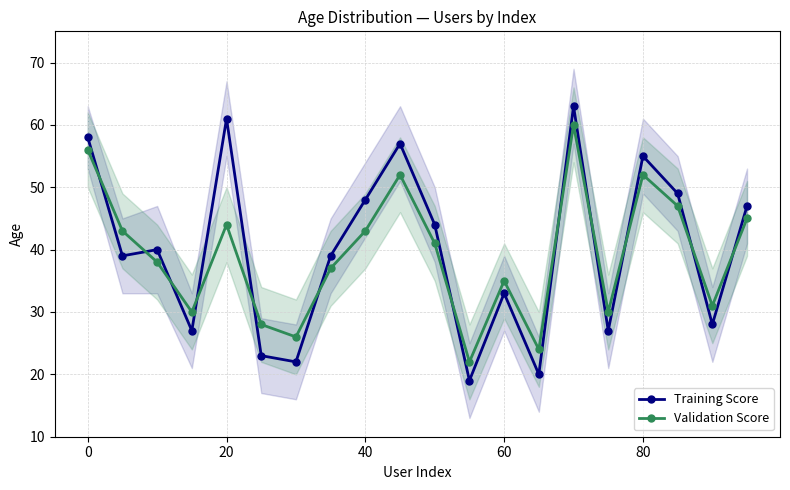

What is the highest value of the Validation Score series?

60